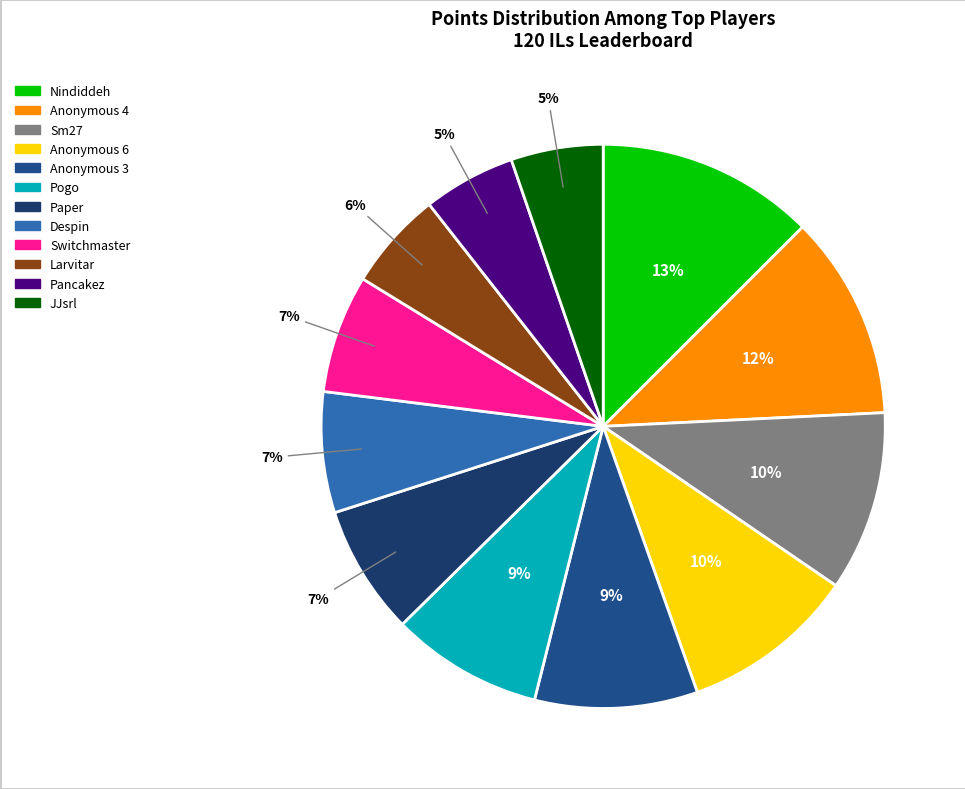

What percentage is the Switchmaster slice, to the nearest percent?

7%